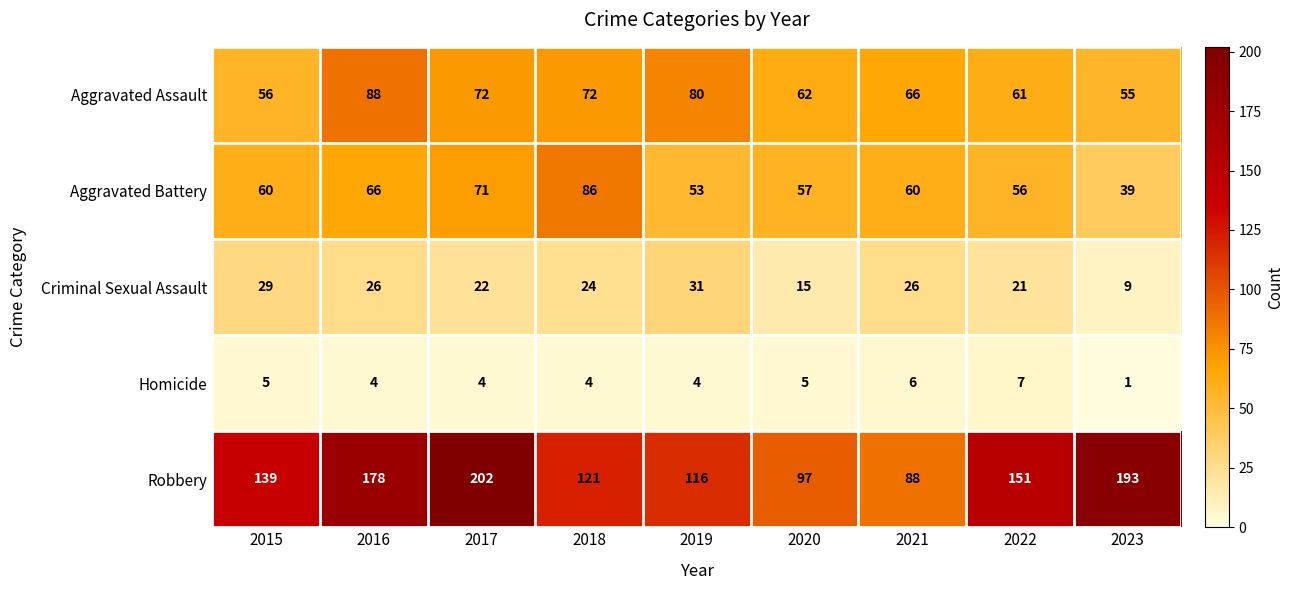

Is the value of Robbery at 2019 greater than the value of Aggravated Battery at 2018?

Yes